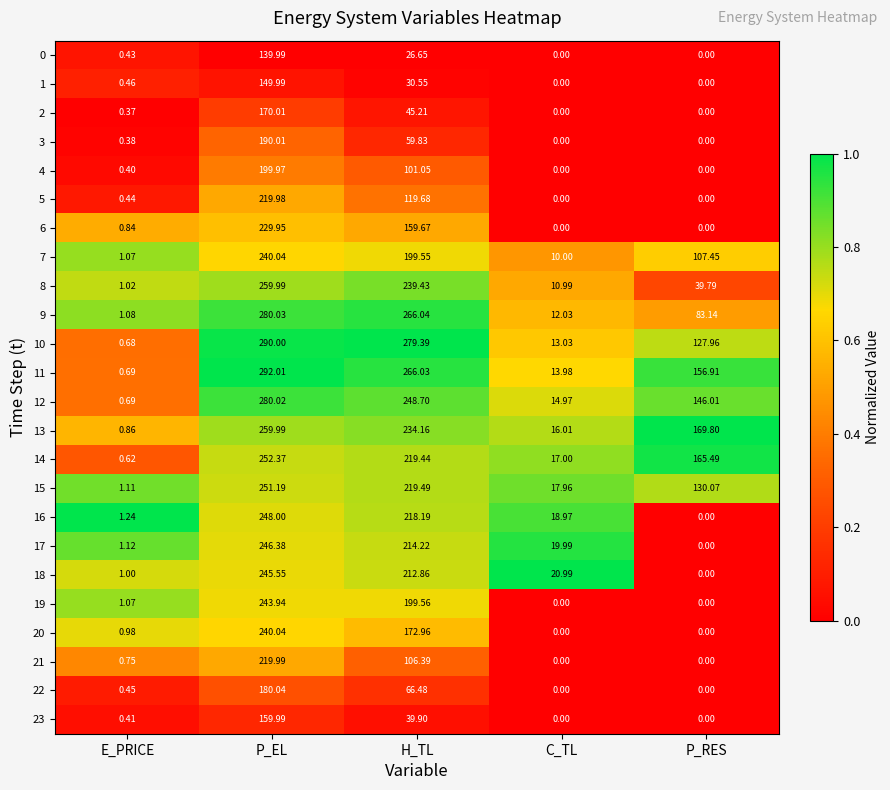

At which category is the sum across all series the highest?

P_EL